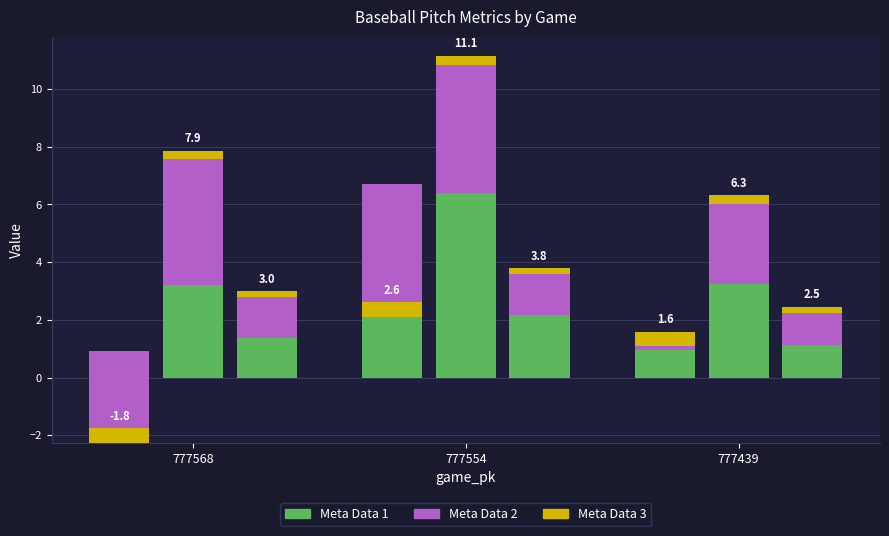

How many series are shown in this chart?

3